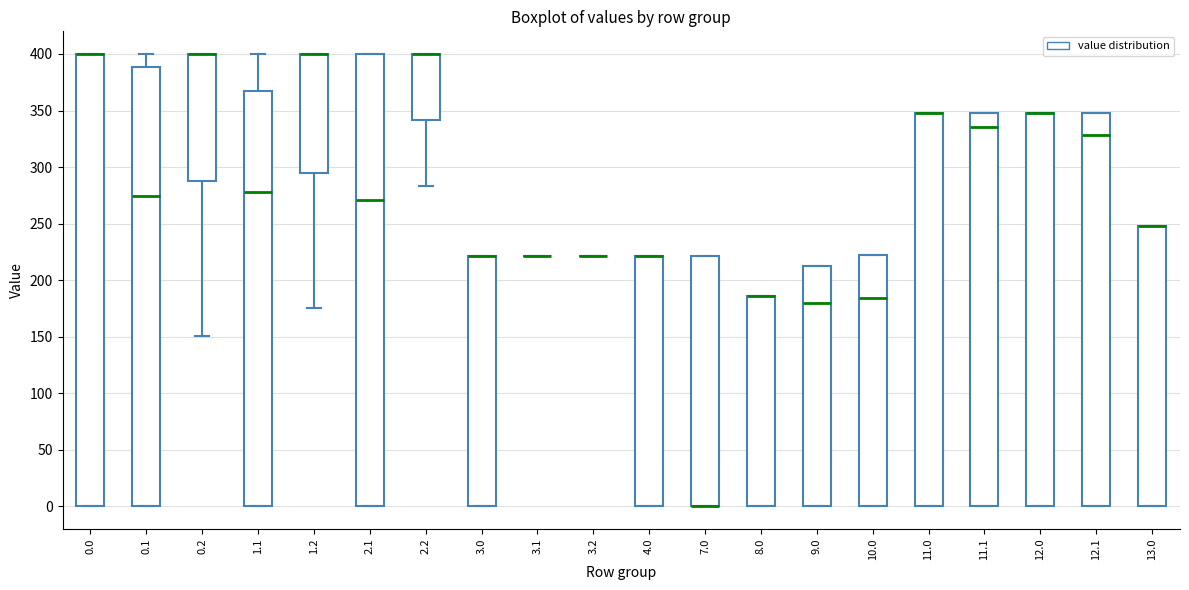

Reading left to right, read every box against the y-axis: the position of its median line, the range the box covers, and the ends of its whiskers. The values are not printed on the chart, so give them approximately, as read against the axis.

0.0: median 400 (drawn on the box's upper edge), box 0 to 400, whiskers 0 to 400
0.1: median 275, box 0 to 390, whiskers 0 to 400
0.2: median 400 (drawn on the box's upper edge), box 285 to 400, whiskers 150 to 400
1.1: median 280, box 0 to 365, whiskers 0 to 400
1.2: median 400 (drawn on the box's upper edge), box 295 to 400, whiskers 175 to 400
2.1: median 270, box 0 to 400, whiskers 0 to 400
2.2: median 400 (drawn on the box's upper edge), box 340 to 400, whiskers 285 to 400
3.0: median 220 (drawn on the box's upper edge), box 0 to 220, whiskers 0 to 220
3.1: box collapsed to a line at 220, whiskers 220 to 220
3.2: box collapsed to a line at 220, whiskers 220 to 220
4.0: median 220 (drawn on the box's upper edge), box 0 to 220, whiskers 0 to 220
7.0: median 0 (drawn on the box's lower edge), box 0 to 220, whiskers 0 to 220
8.0: median 185 (drawn on the box's upper edge), box 0 to 185, whiskers 0 to 185
9.0: median 180, box 0 to 215, whiskers 0 to 215
10.0: median 185, box 0 to 220, whiskers 0 to 220
11.0: median 350 (drawn on the box's upper edge), box 0 to 350, whiskers 0 to 350
11.1: median 335, box 0 to 350, whiskers 0 to 350
12.0: median 350 (drawn on the box's upper edge), box 0 to 350, whiskers 0 to 350
12.1: median 330, box 0 to 350, whiskers 0 to 350
13.0: median 250 (drawn on the box's upper edge), box 0 to 250, whiskers 0 to 250